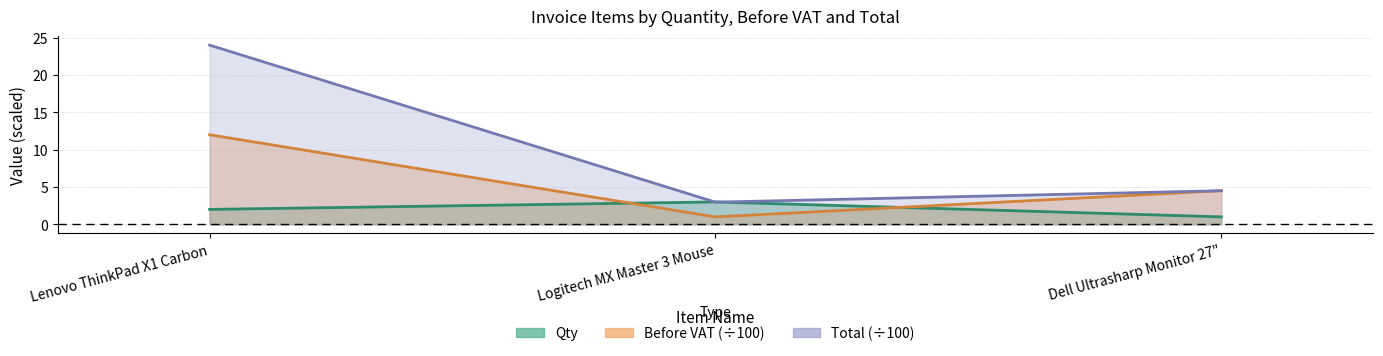

List the series in order of their overall mean, highest first.

Total, Before VAT, Qty